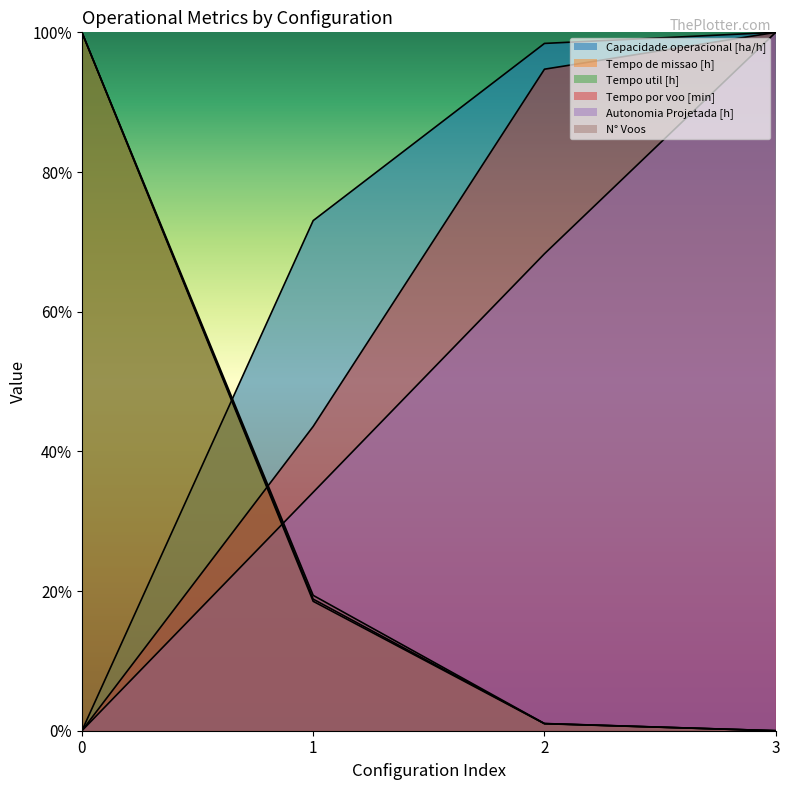

What is the highest value of the Tempo de missao [h] series?

100.0